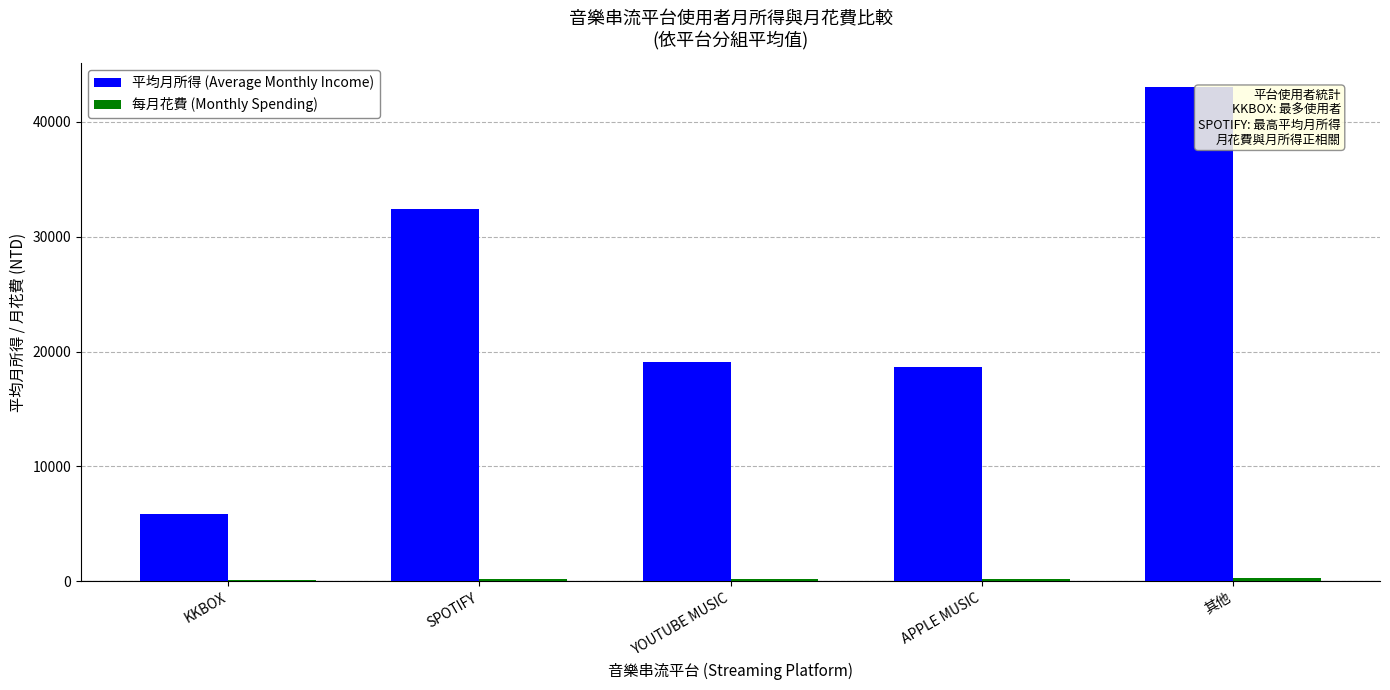

What is the average value of the 平均月所得 (Average Monthly Income) series?

23794.2